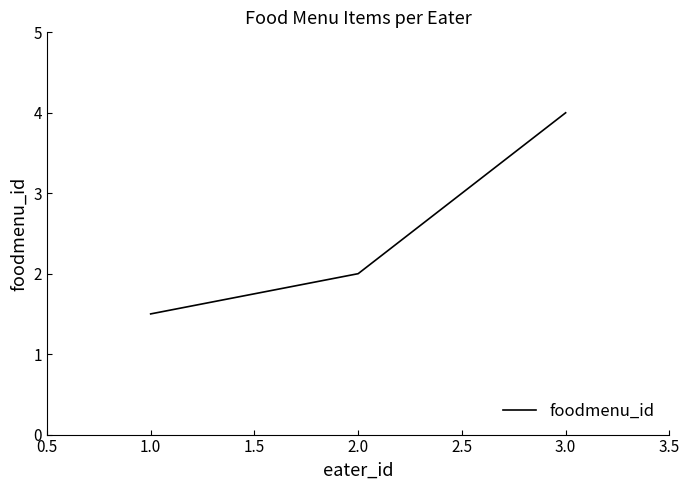

What is the smallest value displayed?

1.5